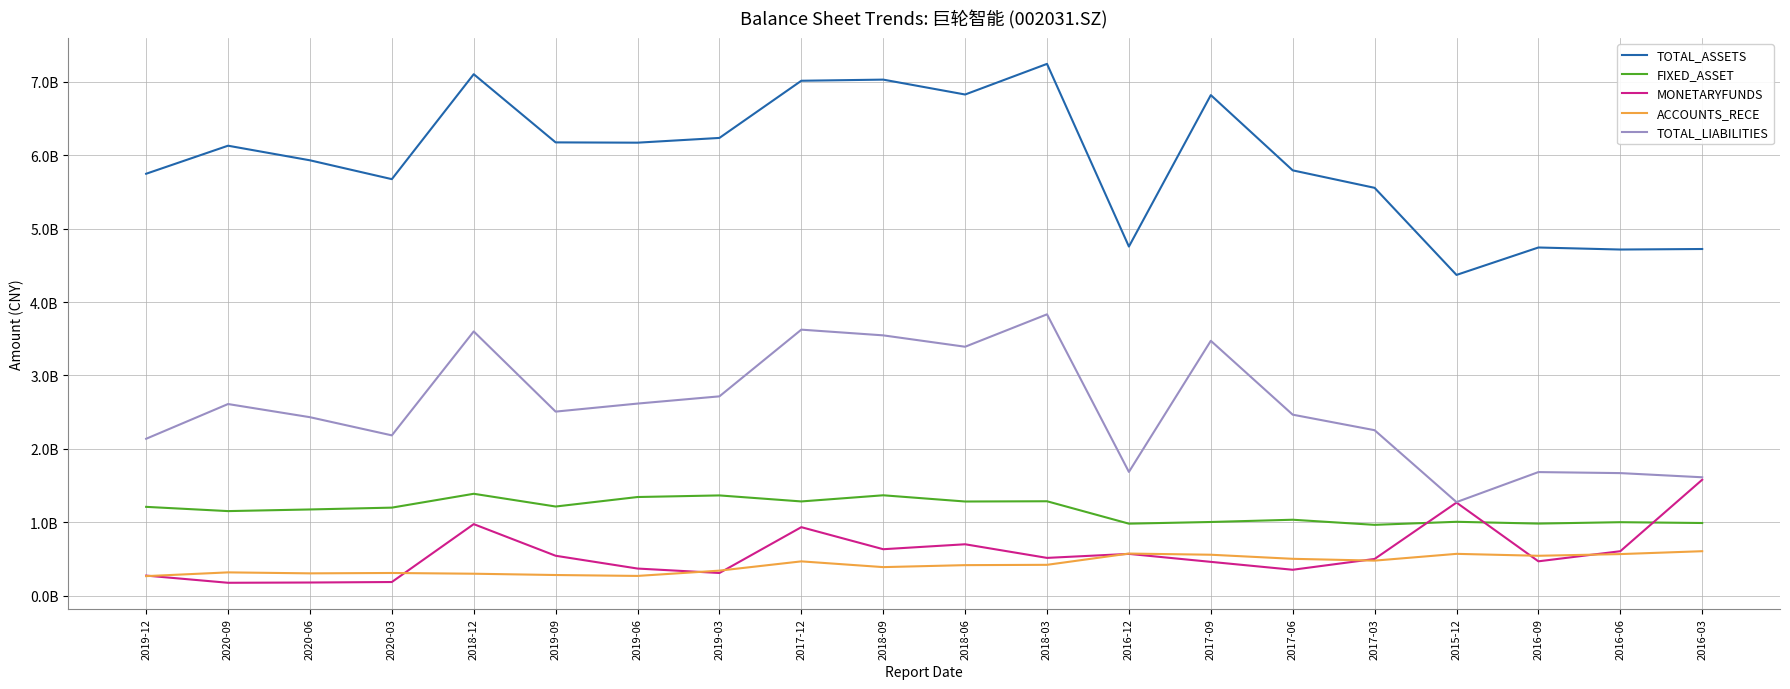

Where is the first local maximum for TOTAL_LIABILITIES?

2020-09